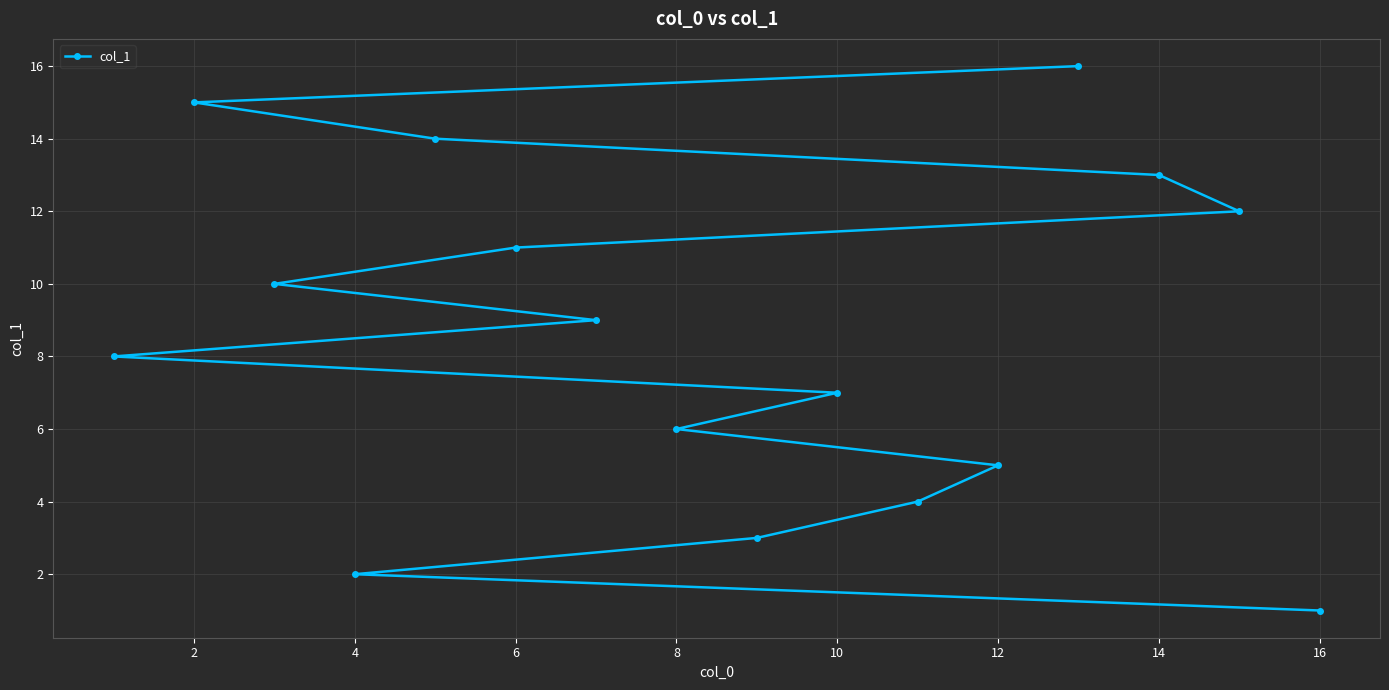

True or false: the data shows 1 at 16.

True